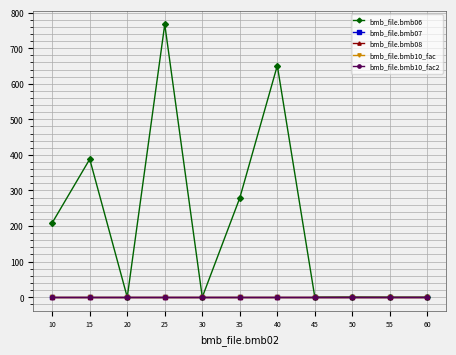

Is this an area chart (filled region under the line)?

No